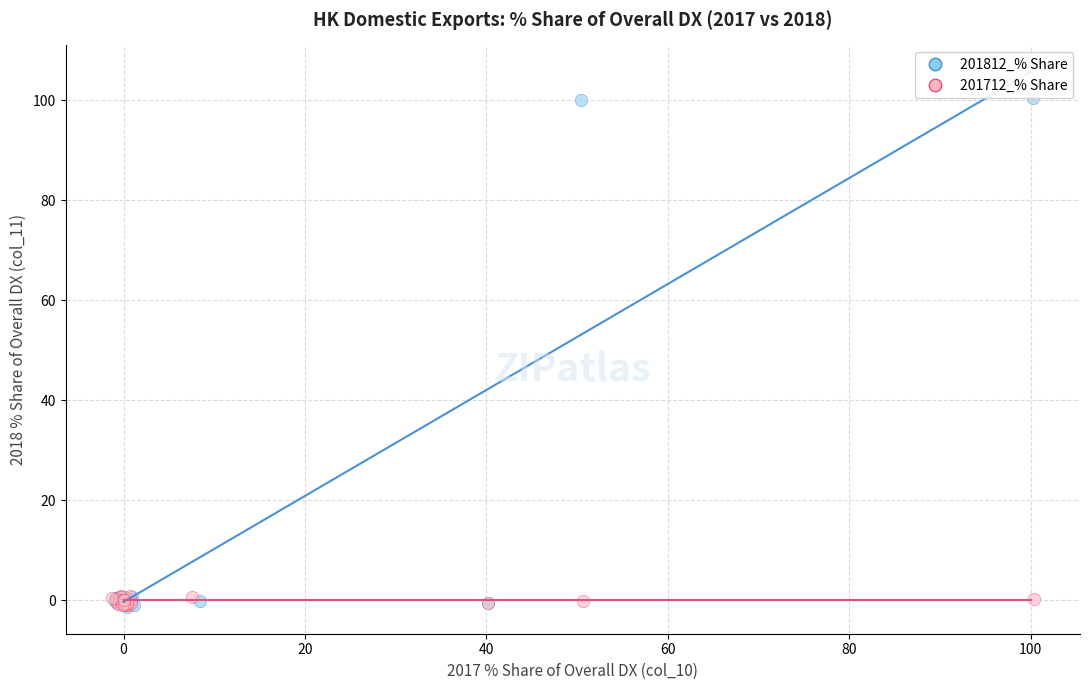

Which series contains the highest Y value?

201812_% Share